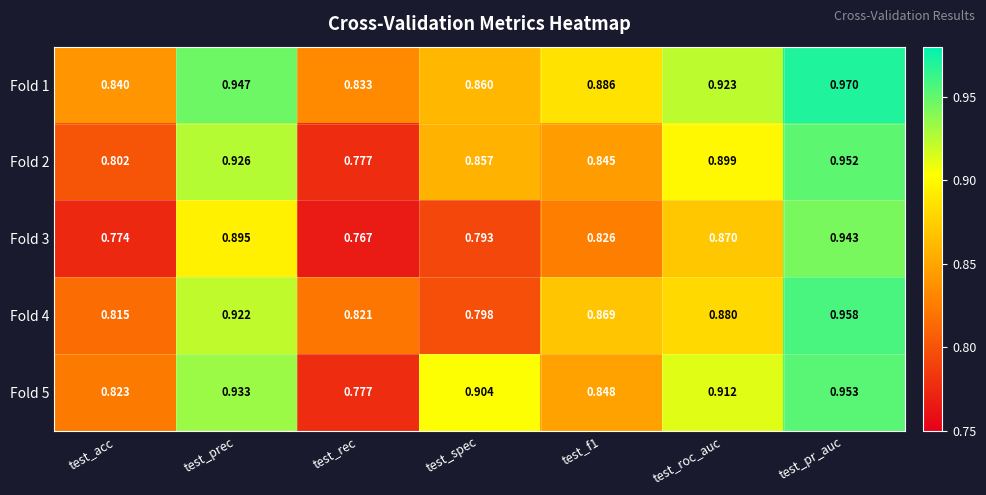

Is the value of Fold 1 at test_spec greater than the value of Fold 5 at test_roc_auc?

No